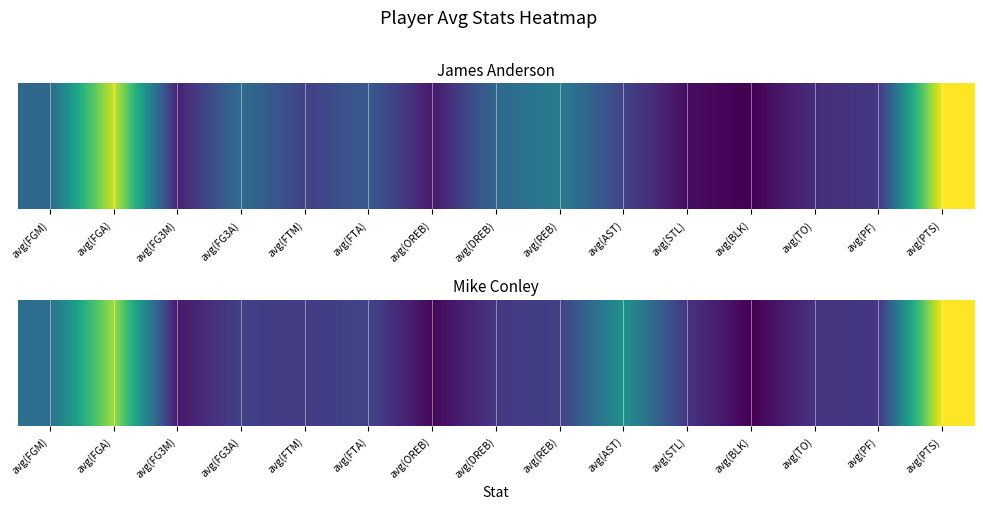

Where does the data first go above 2?

avg(FGM)